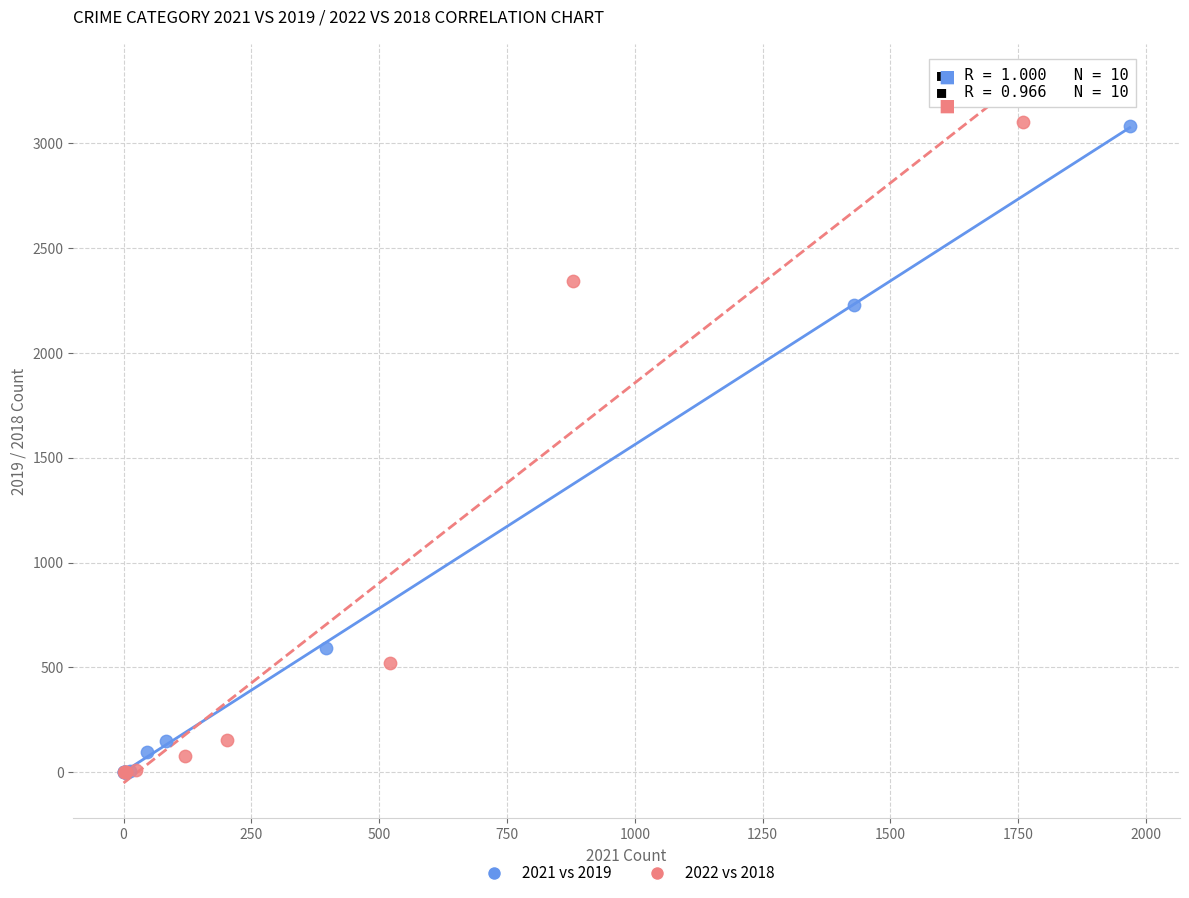

Which series has the largest Y range (max minus min)?

2022 vs 2018